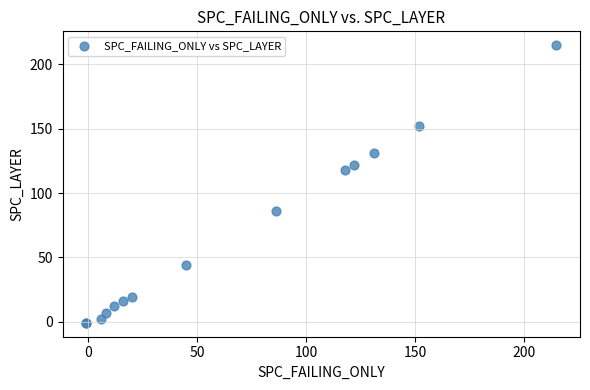

What Y value in the scatter plot is closest to 107?

118